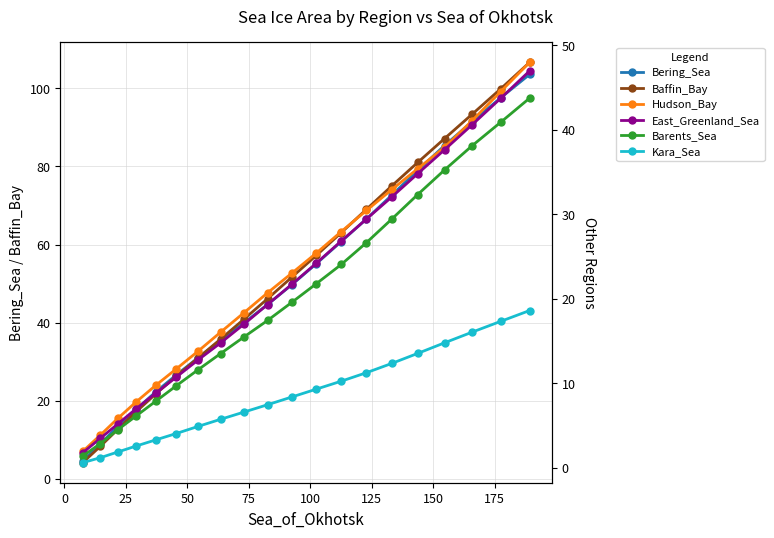

What is the minimum value for Bering_Sea?

4.5